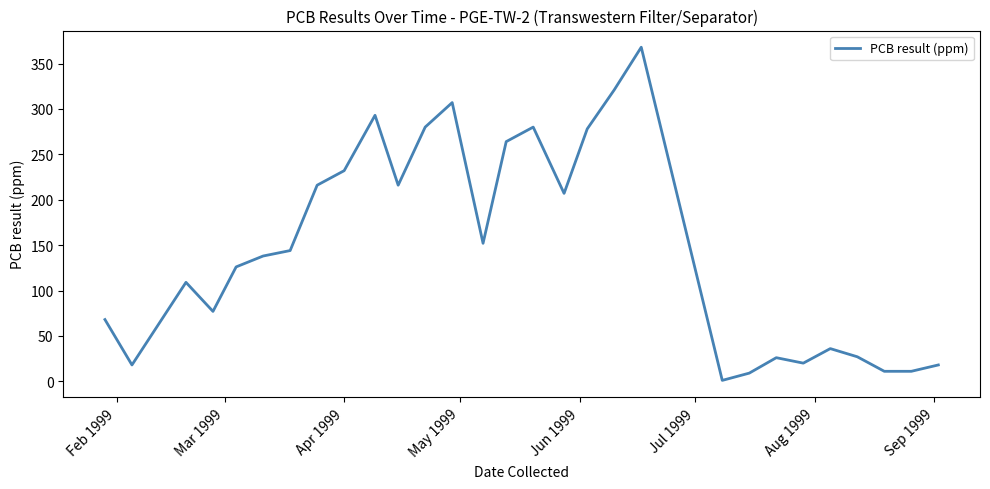

What is the maximum value shown in the chart?

368